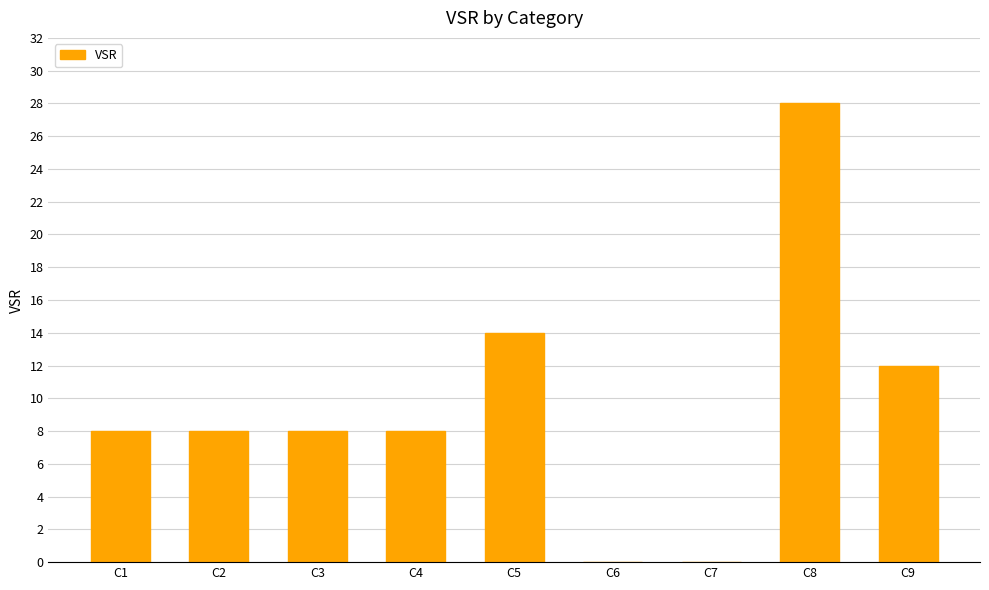

What is the change in value from C1 to C9?

+4